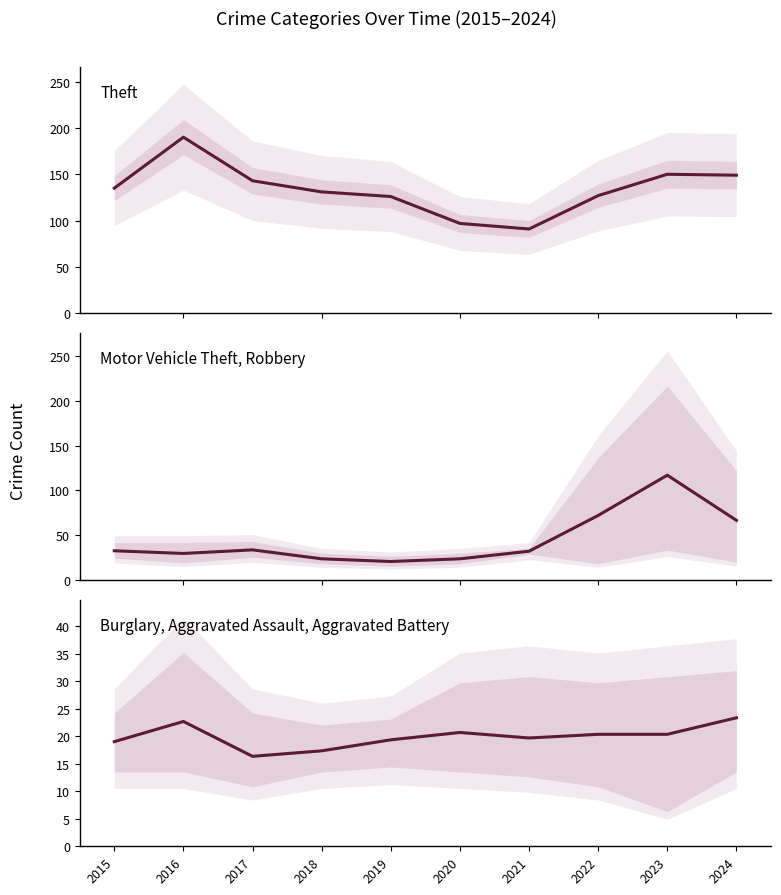

List the series in order of their peak value, lowest first.

Burglary, Aggravated Assault, Aggravated Battery, Motor Vehicle Theft, Robbery, Theft